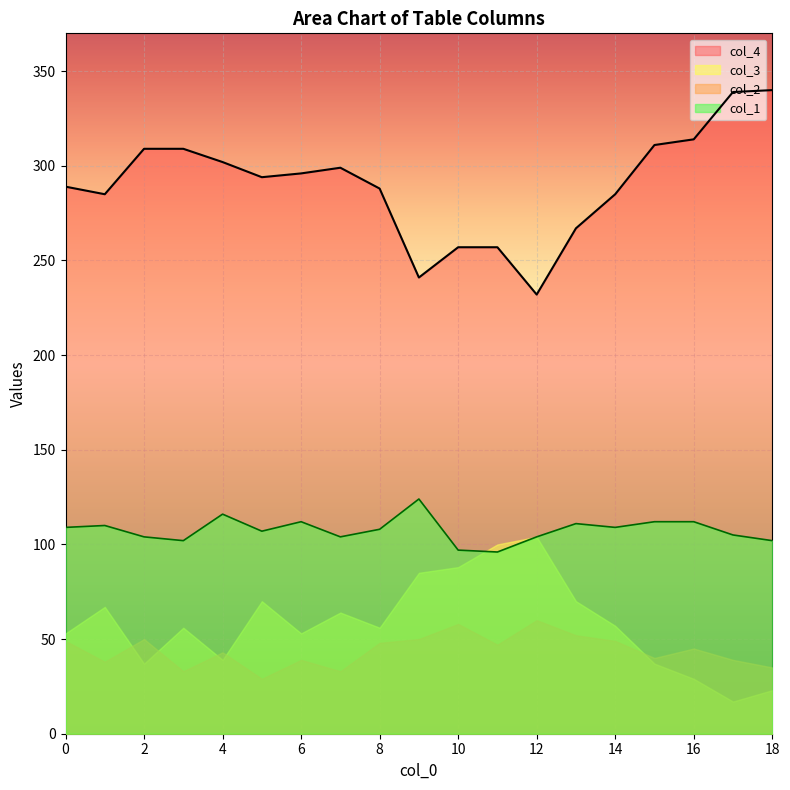

True or false: col_4 and col_1 intersect in this chart.

False